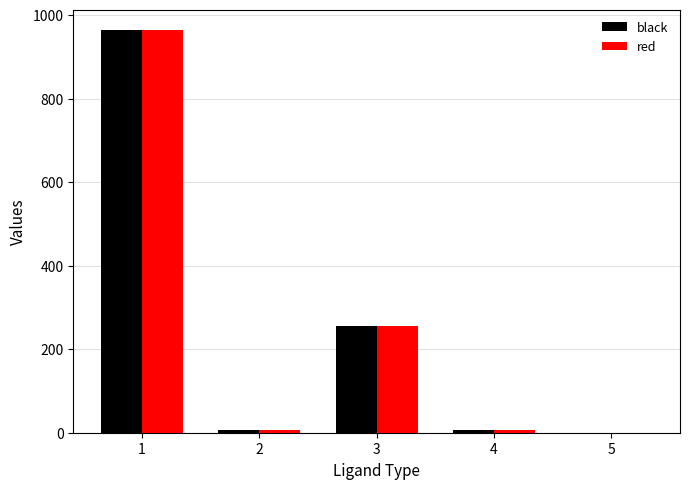

How many distinct data groups are displayed?

2